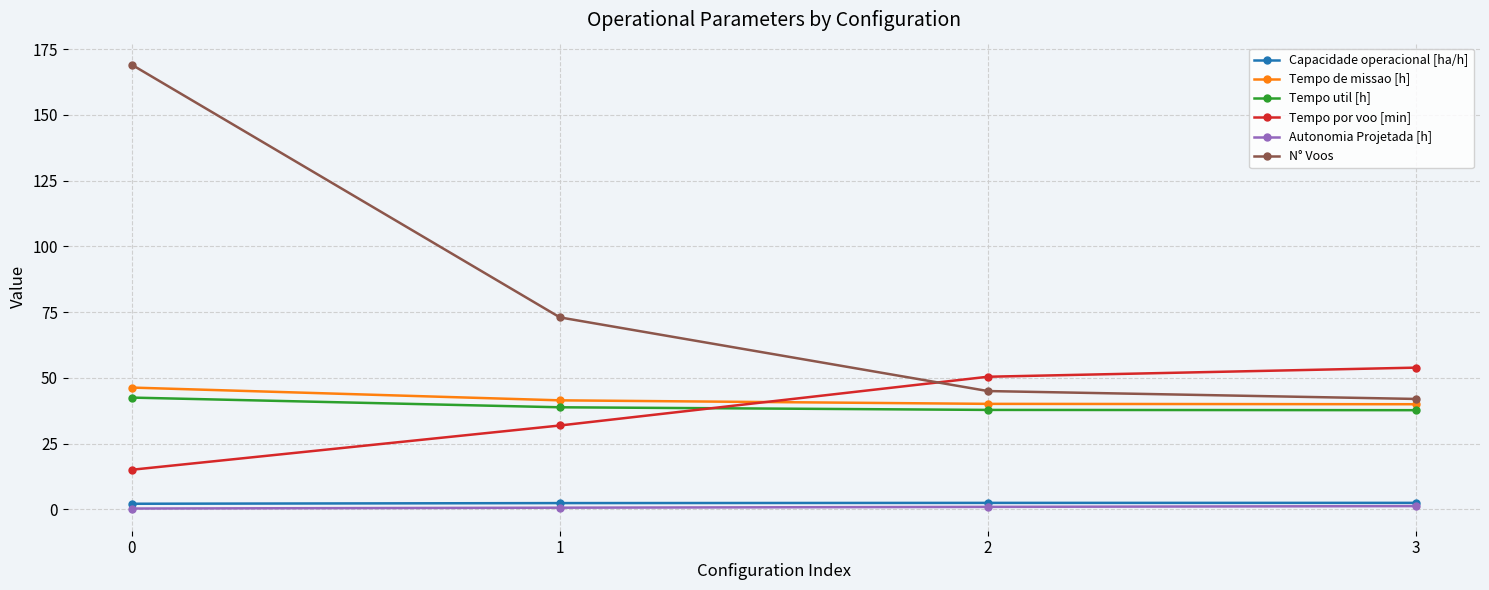

True or false: N° Voos and Tempo de missao [h] cross at least once.

False